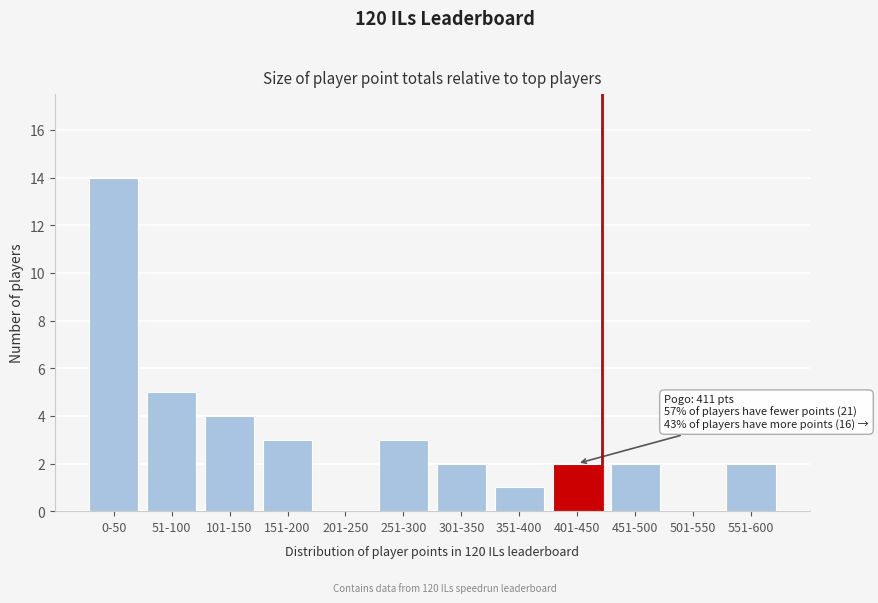

Reading right to left, transcribe all the data shown in this chart.

551-600=2	501-550=0	451-500=2	401-450=2	351-400=1	301-350=2	251-300=3	201-250=0	151-200=3	101-150=4	51-100=5	0-50=14